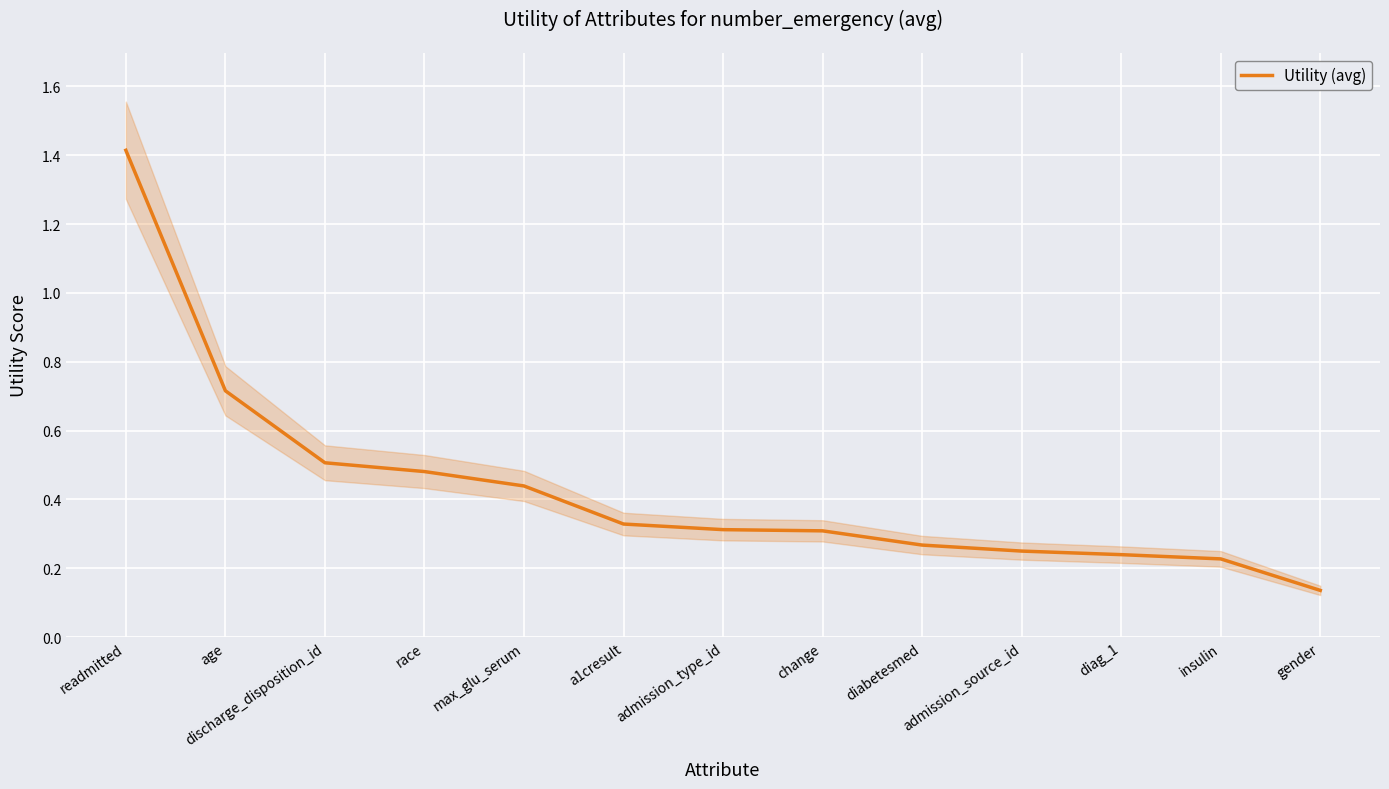

List the labels in order of value, largest first.

readmitted, age, discharge_disposition_id, race, max_glu_serum, a1cresult, admission_type_id, change, diabetesmed, admission_source_id, diag_1, insulin, gender